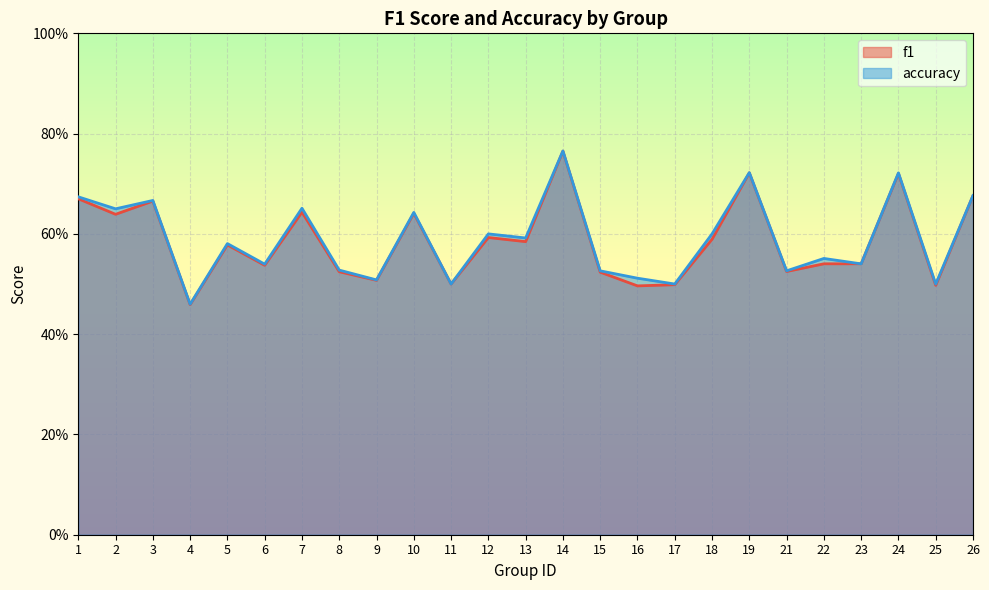

Which series changed the most between 15 and 19?

f1